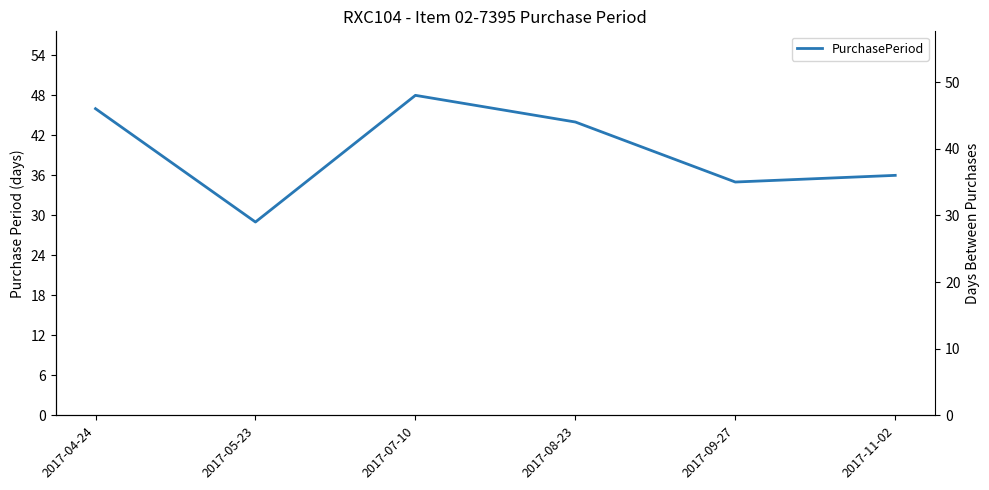

What is the label of the 5th point from the right?

2017-05-23